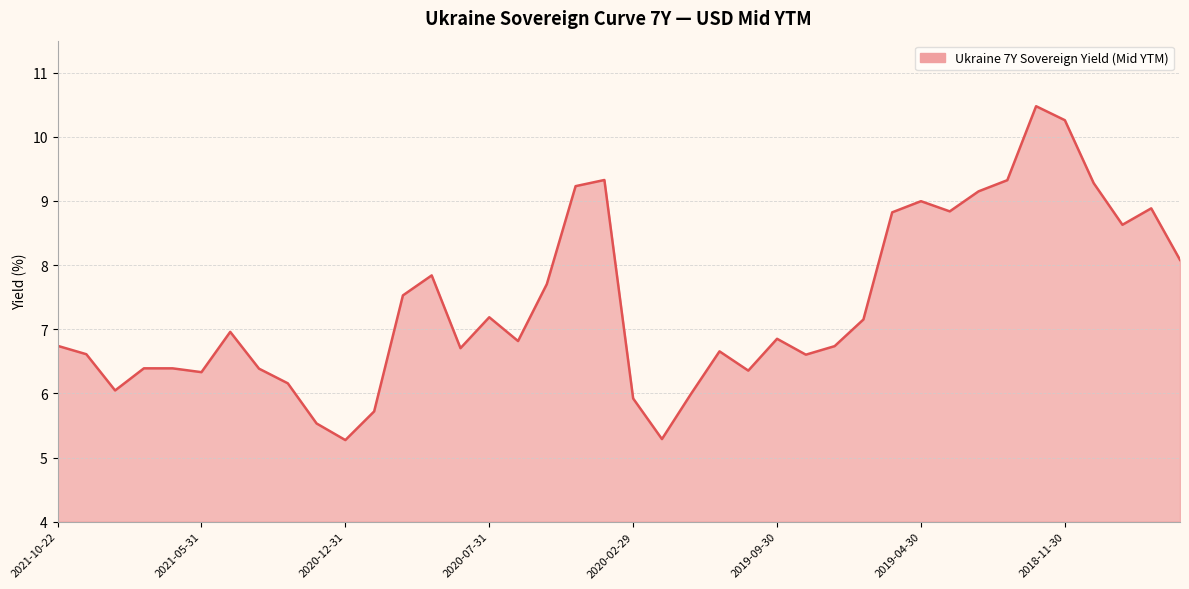

What is the greatest value displayed?

10.5